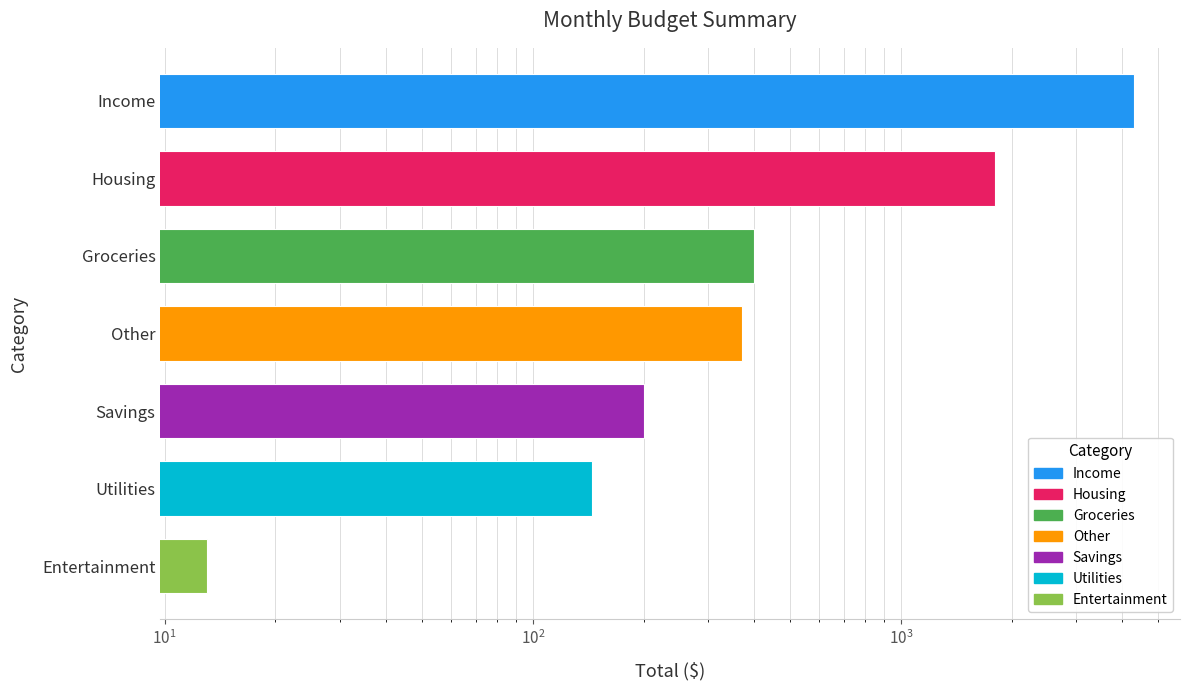

Count the number of data series in this chart.

1